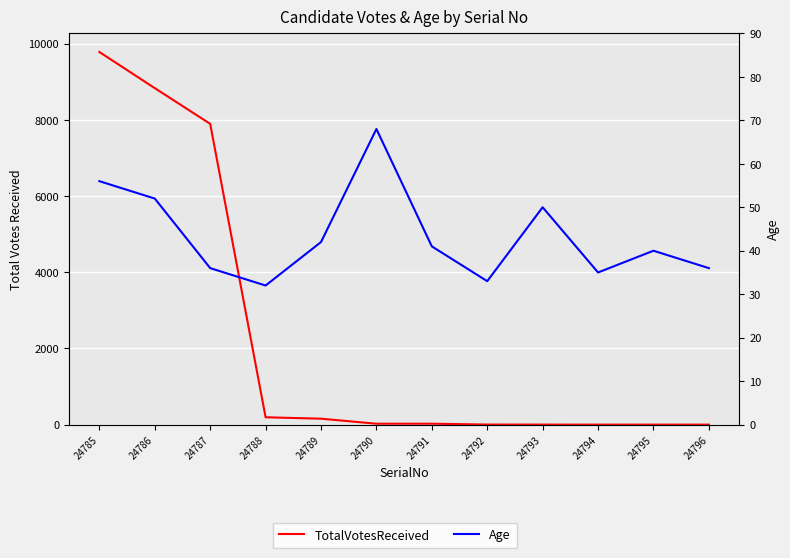

What is the total value across all series at 24793?

51